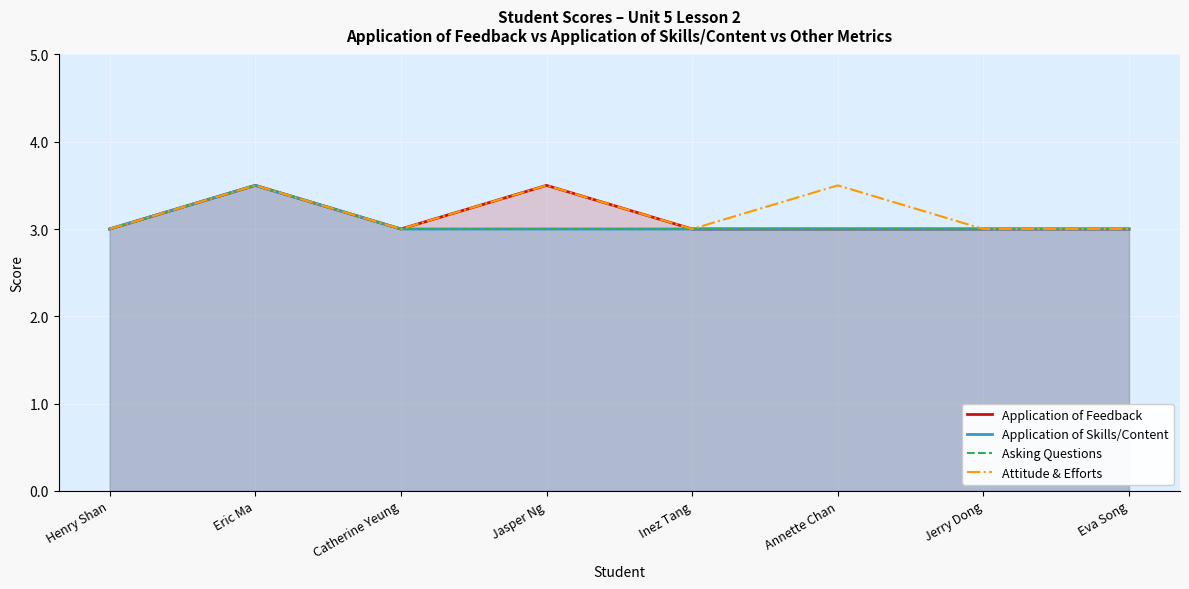

Reading left to right, extract all data points from this chart.

Application of Feedback: 3.0	3.5	3.0	3.5	3.0	3.0	3.0	3.0
Application of Skills/Content: 3.0	3.5	3.0	3.0	3.0	3.0	3.0	3.0
Asking Questions: 3.0	3.5	3.0	3.0	3.0	3.0	3.0	3.0
Attitude & Efforts: 3.0	3.5	3.0	3.5	3.0	3.5	3.0	3.0